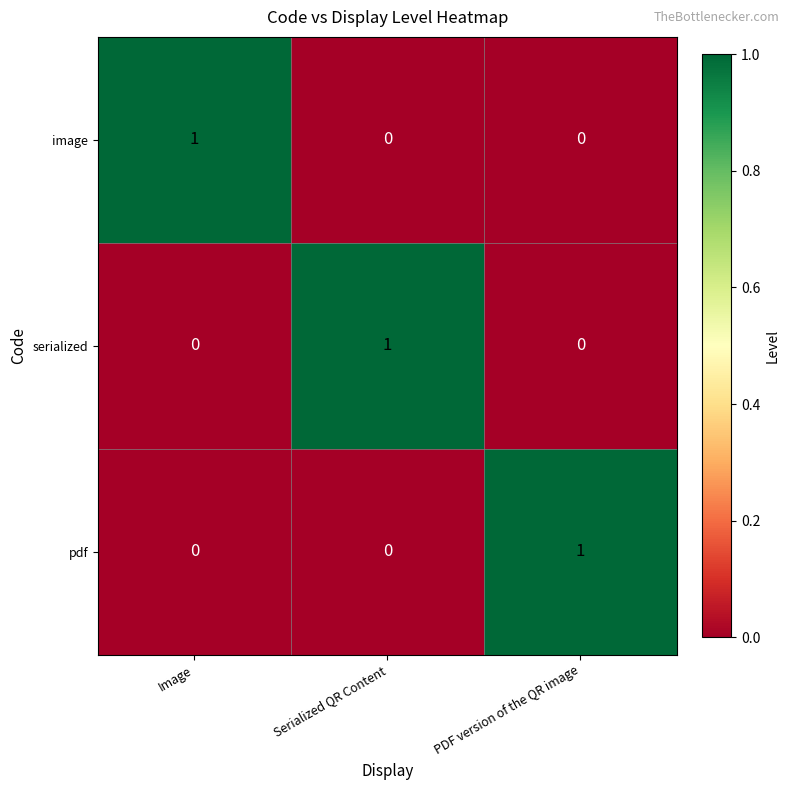

At how many categories does at least one series exceed 0?

3